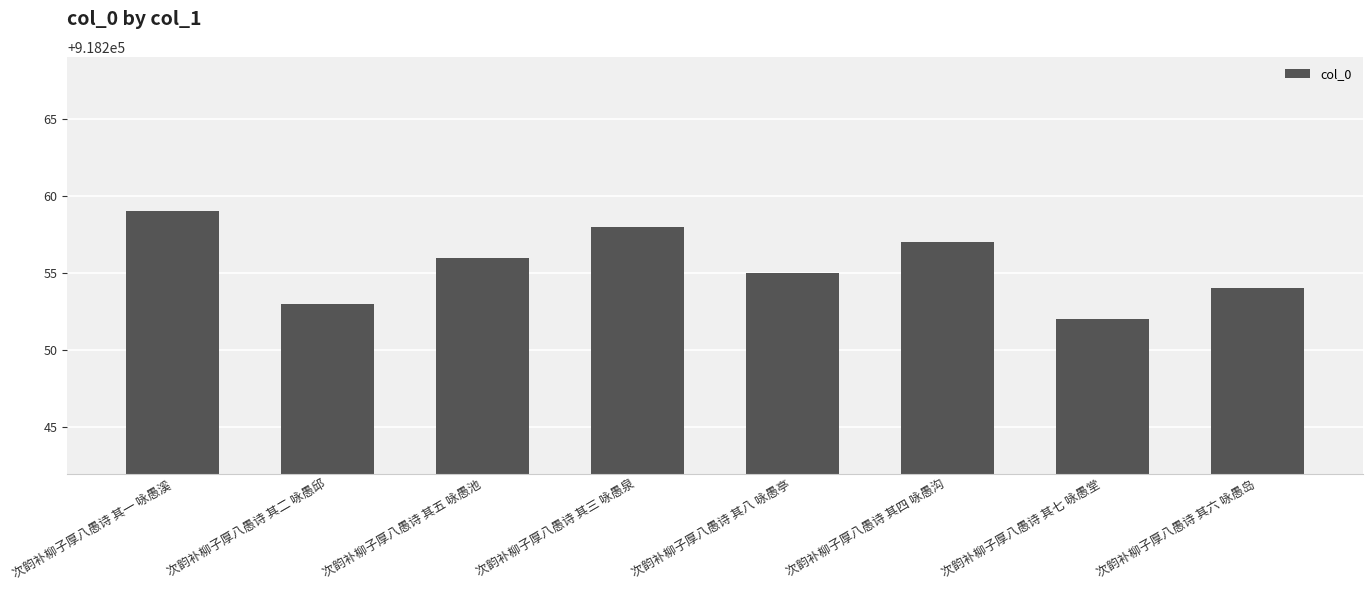

Rank the categories by value from highest to lowest.

次韵补柳子厚八愚诗 其一 咏愚溪, 次韵补柳子厚八愚诗 其三 咏愚泉, 次韵补柳子厚八愚诗 其四 咏愚沟, 次韵补柳子厚八愚诗 其五 咏愚池, 次韵补柳子厚八愚诗 其八 咏愚亭, 次韵补柳子厚八愚诗 其六 咏愚岛, 次韵补柳子厚八愚诗 其二 咏愚邱, 次韵补柳子厚八愚诗 其七 咏愚堂